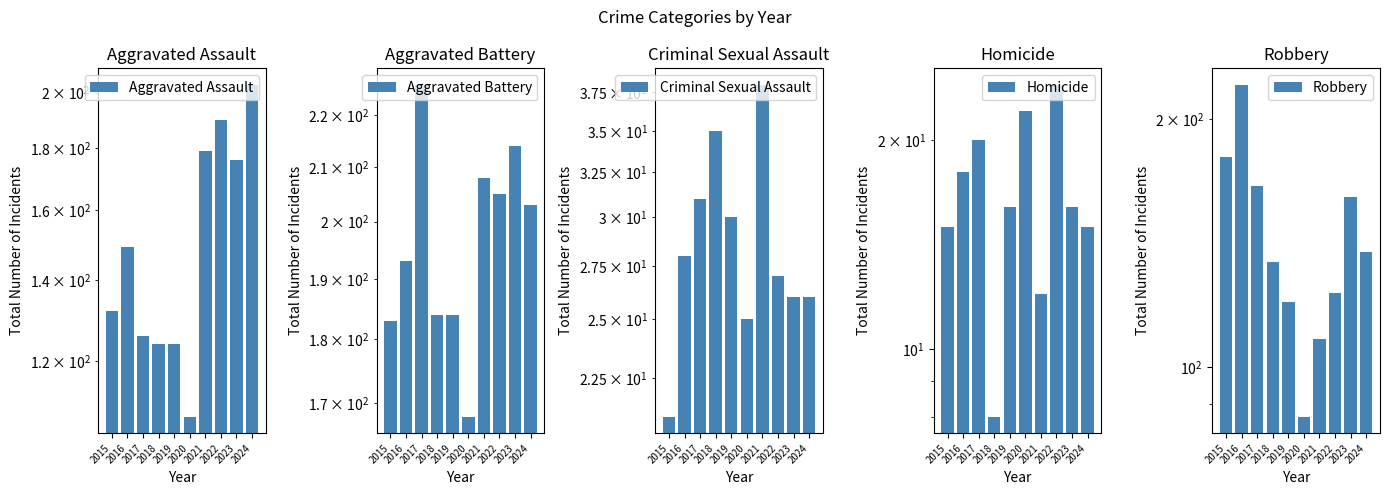

Reading left to right, what are all the values shown in this chart?

Aggravated Assault: 132	149	126	124	124	108	179	190	176	203
Aggravated Battery: 183	193	226	184	184	168	208	205	214	203
Criminal Sexual Assault: 21	28	31	35	30	25	38	27	26	26
Homicide: 15	18	20	8	16	22	12	24	16	15
Robbery: 180	220	166	134	120	87	108	123	161	138